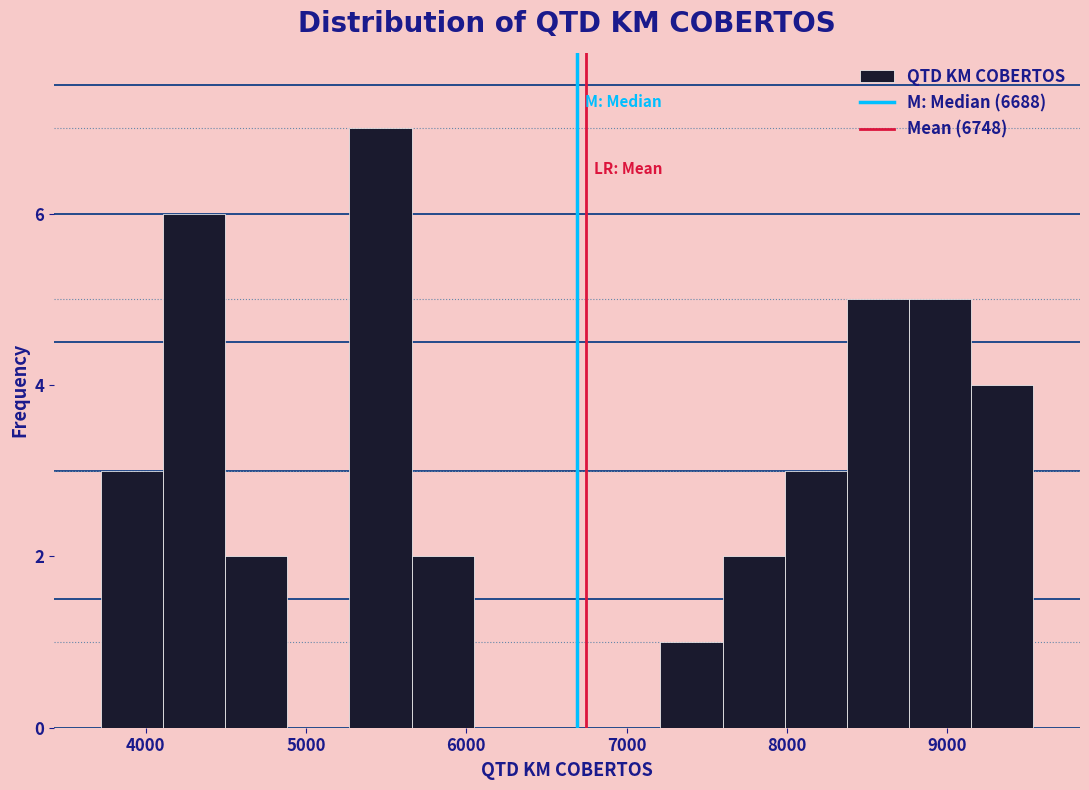

Read against the x-axis, roughly where is the centre of the tallest bar?

5500